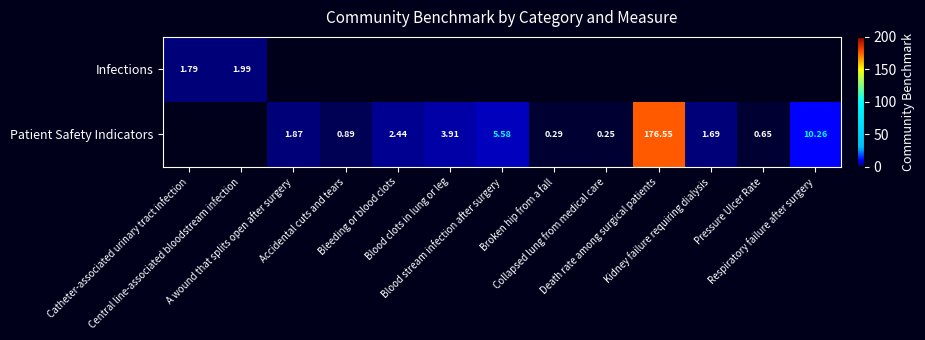

Where does the Patient Safety Indicators series first go above 1?

A wound that splits open after surgery